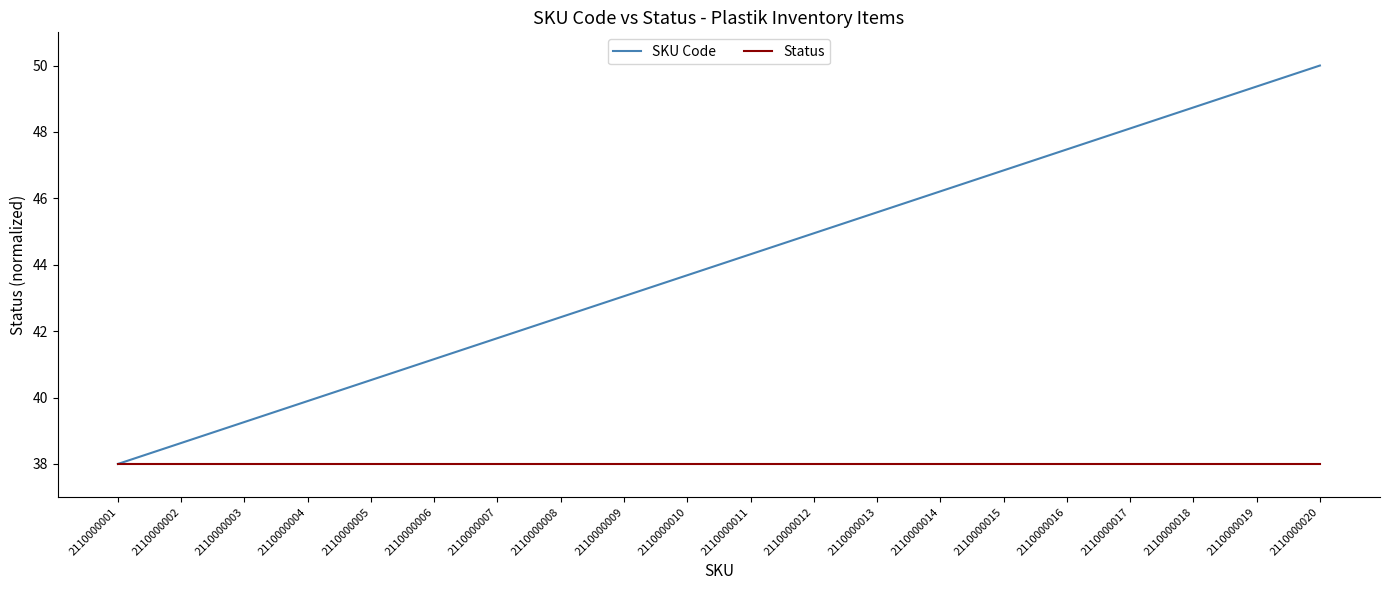

What is the maximum value for SKU Code?

50.0